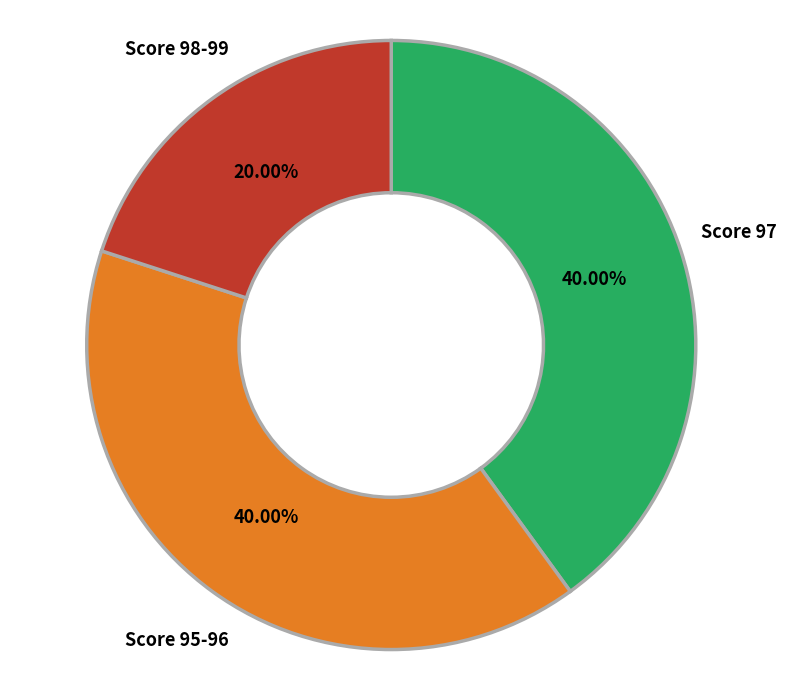

How many segments does this pie chart have?

3